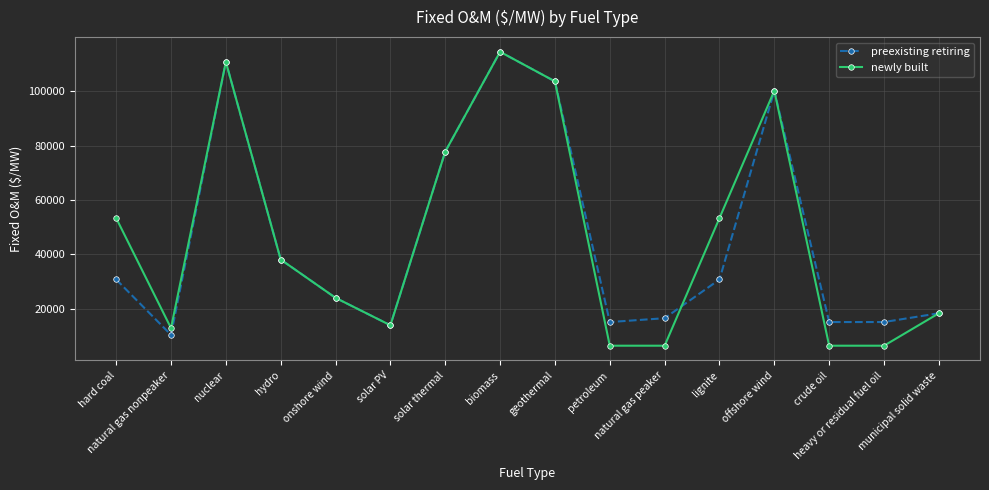

Reading right to left, list all the values displayed in this chart.

preexisting retiring: municipal solid waste=18304.3	heavy or residual fuel oil=15072.1	crude oil=15072.1	offshore wind=100152.4	lignite=30723.8	natural gas peaker=16484.8	petroleum=15072.1	geothermal=103581.0	biomass=114461.2	solar thermal=77742.9	solar PV=13888.2	onshore wind=23972.9	hydro=38062.3	nuclear=110749.2	natural gas nonpeaker=10359.0	hard coal=30723.8
newly built: municipal solid waste=18304.3	heavy or residual fuel oil=6372.7	crude oil=6372.7	offshore wind=100152.4	lignite=53313.0	natural gas peaker=6372.7	petroleum=6372.7	geothermal=103581.0	biomass=114461.2	solar thermal=77742.9	solar PV=13888.2	onshore wind=23972.9	hydro=38062.3	nuclear=110749.2	natural gas nonpeaker=12836.8	hard coal=53313.0